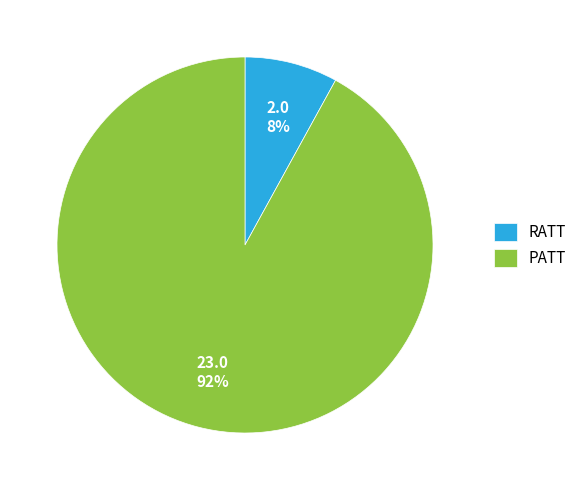

To the nearest percent, what is the combined percentage of RATT and PATT?

100%